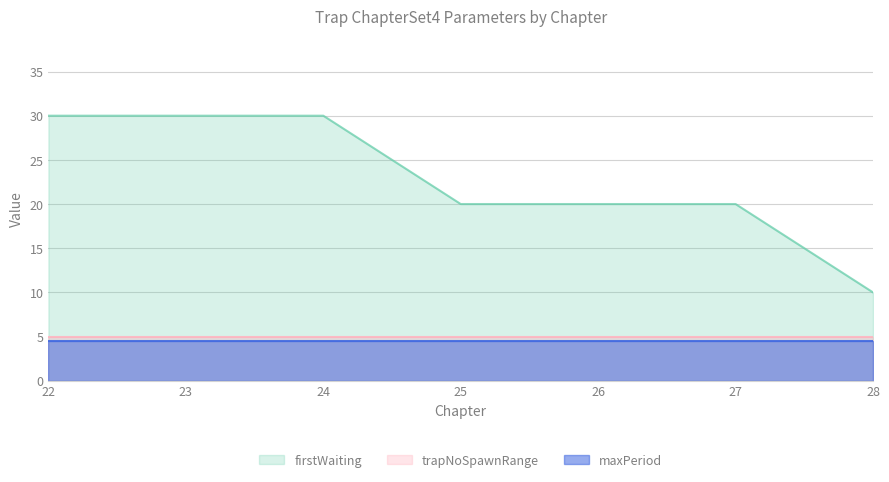

Which category has the lowest value in the firstWaiting series?

28